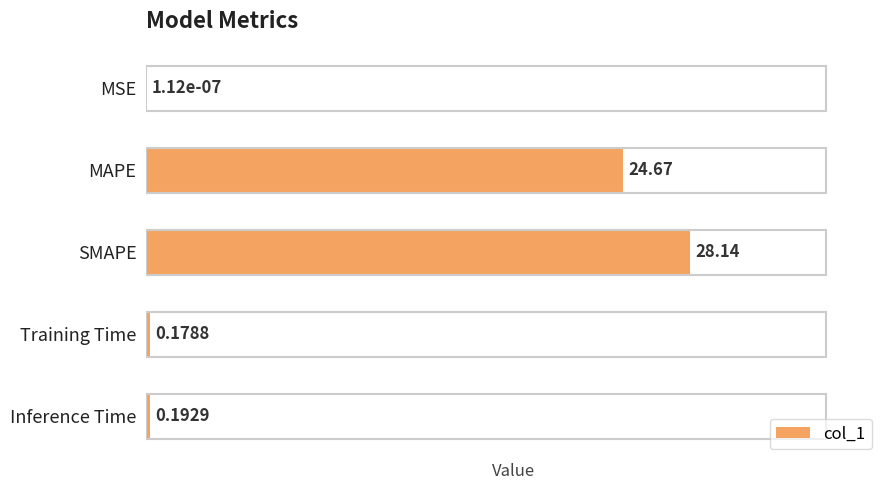

What is the sum of all values?

53.2